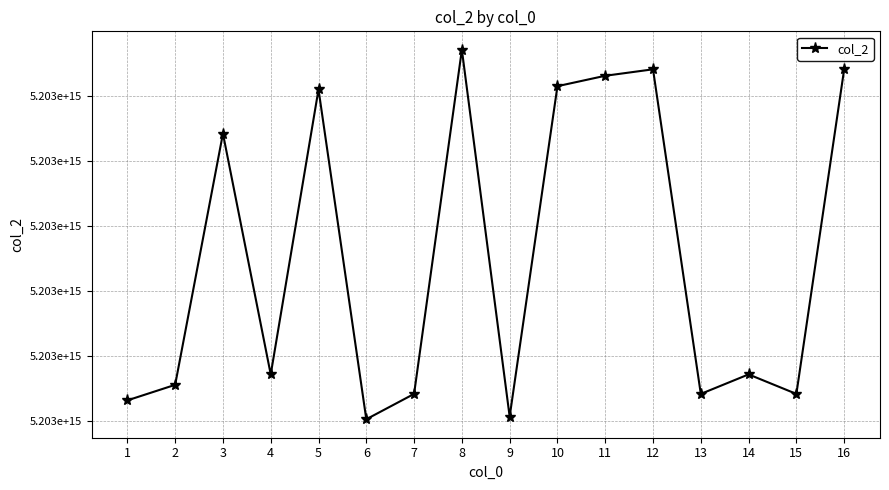

Which category has the highest value across all series?

8